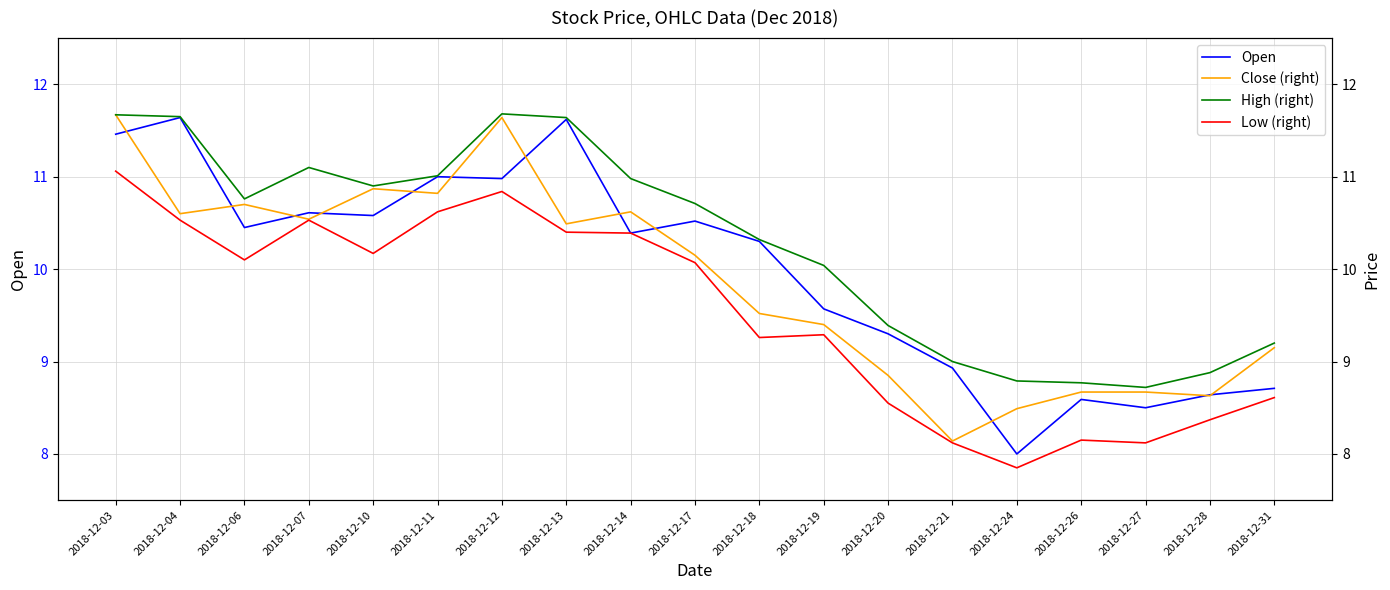

True or false: High (right) has more than 1 interior local peaks.

True